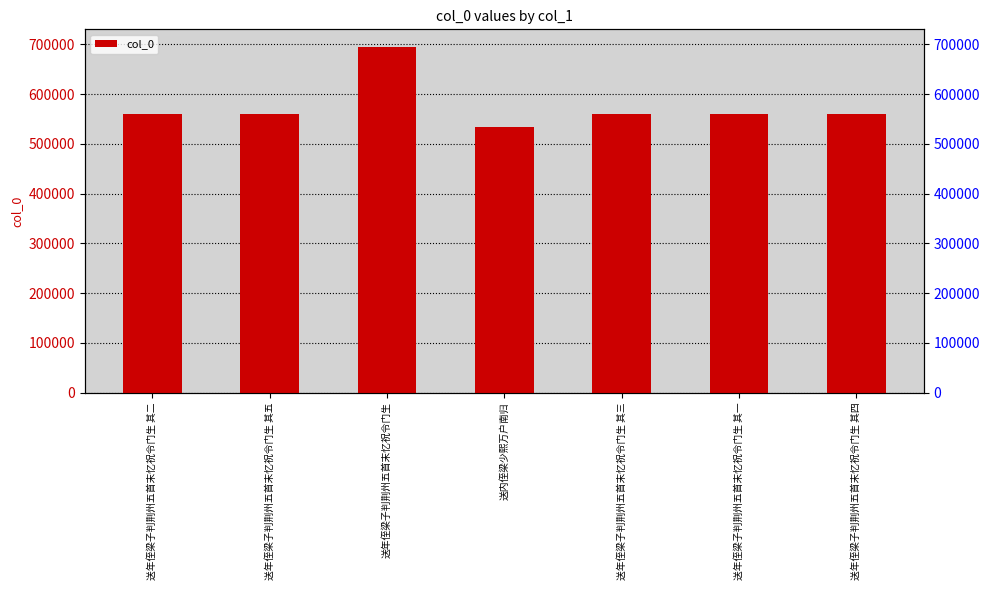

Reading left to right, transcribe all the data shown in this chart.

559395	559398	695650	533646	559396	559394	559397